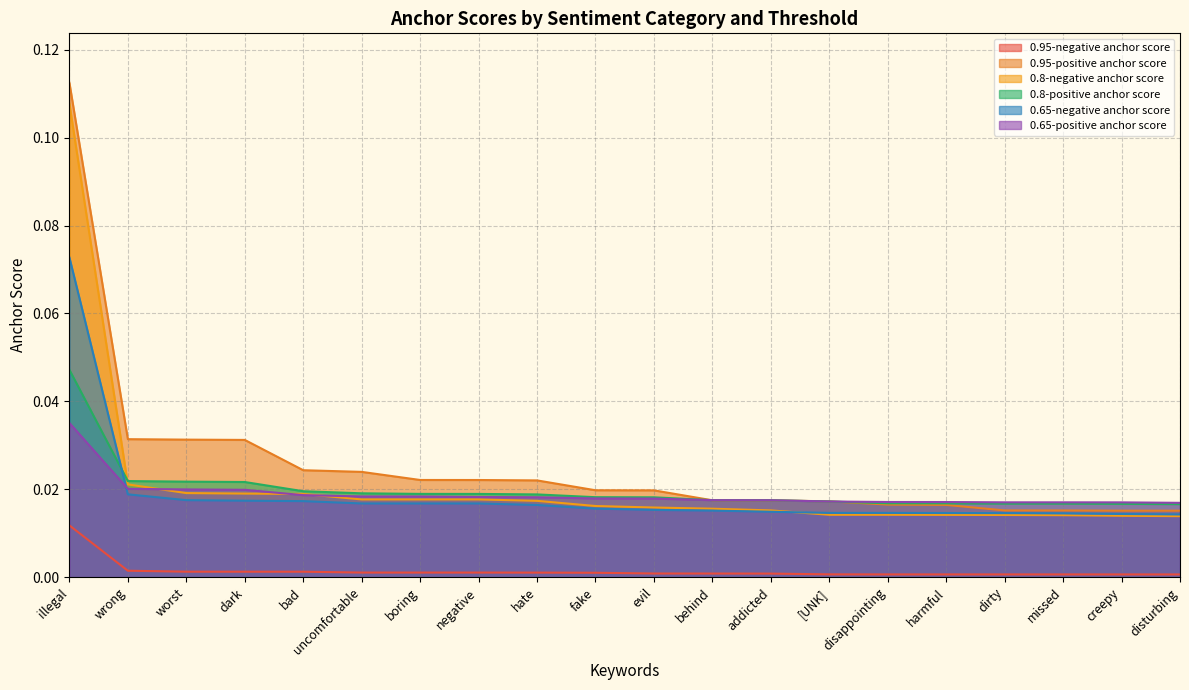

The value of 0.65-positive anchor score at hate is 0.0. True or false?

True